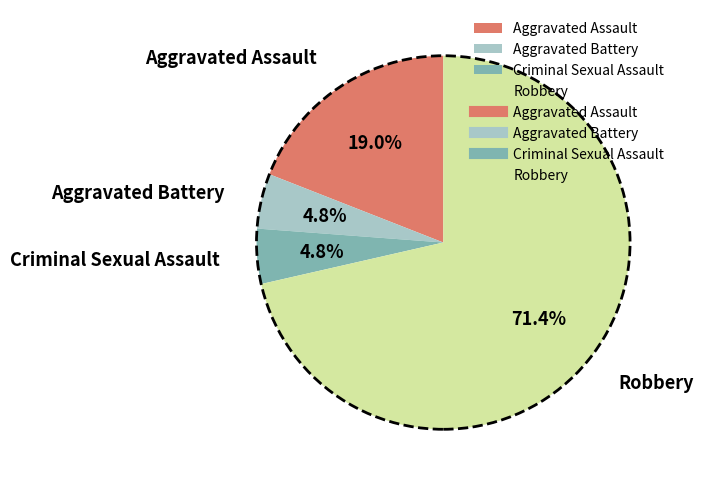

What is the ratio of the value at Criminal Sexual Assault to the value at Robbery?

0.1